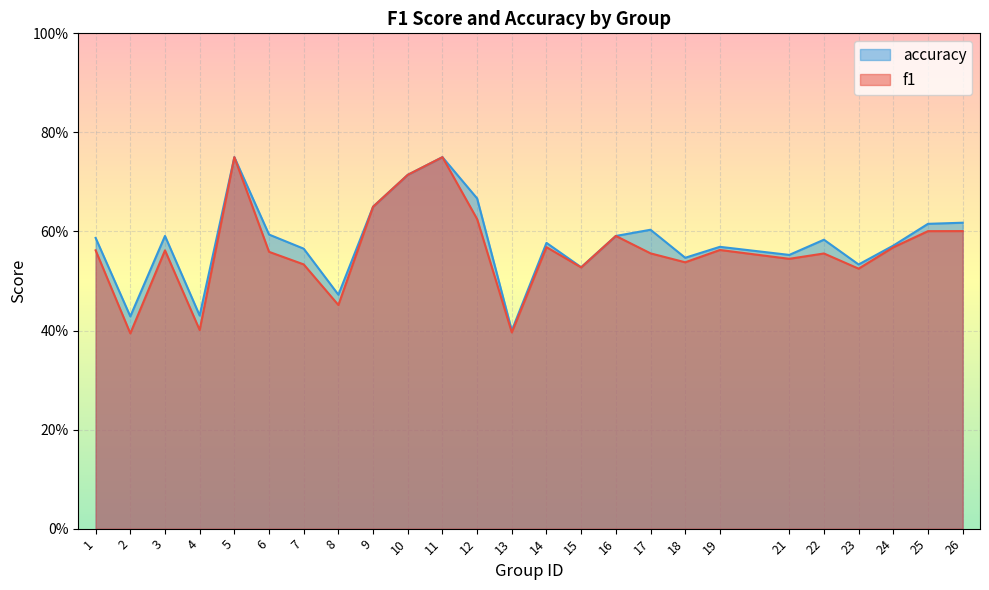

Reading left to right, transcribe all the data shown in this chart.

f1: 1=0.6	2=0.4	3=0.6	4=0.4	5=0.8	6=0.6	7=0.5	8=0.5	9=0.6	10=0.7	11=0.8	12=0.6	13=0.4	14=0.6	15=0.5	16=0.6	17=0.6	18=0.5	19=0.6	21=0.5	22=0.6	23=0.5	24=0.6	25=0.6	26=0.6
accuracy: 1=0.6	2=0.4	3=0.6	4=0.4	5=0.8	6=0.6	7=0.6	8=0.5	9=0.7	10=0.7	11=0.8	12=0.7	13=0.4	14=0.6	15=0.5	16=0.6	17=0.6	18=0.5	19=0.6	21=0.6	22=0.6	23=0.5	24=0.6	25=0.6	26=0.6